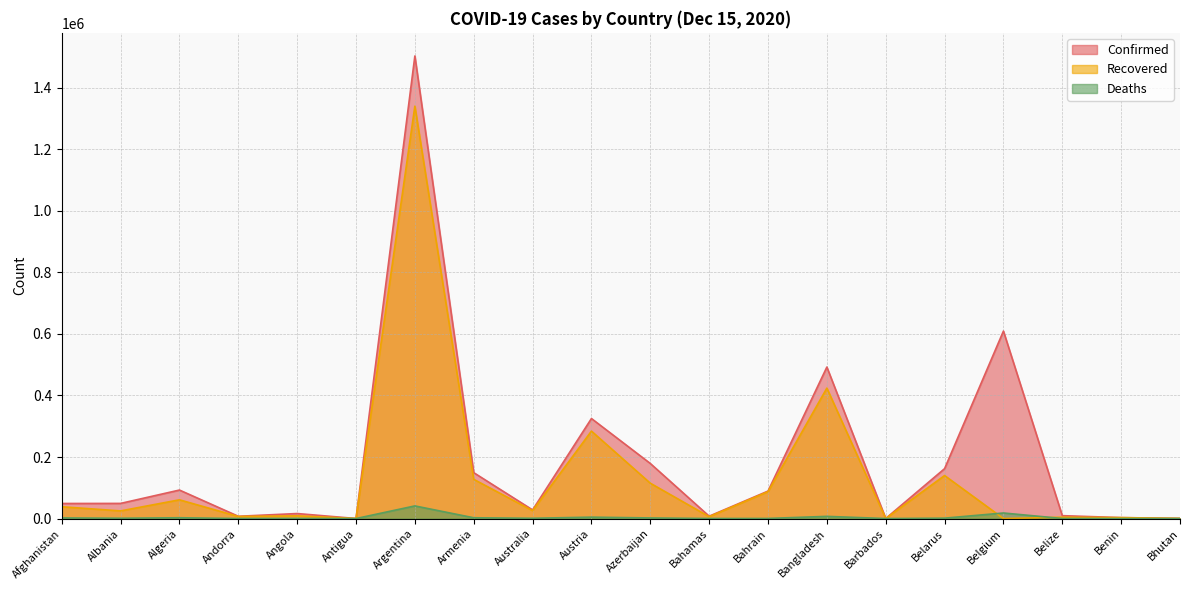

How many data points does each series have?

20